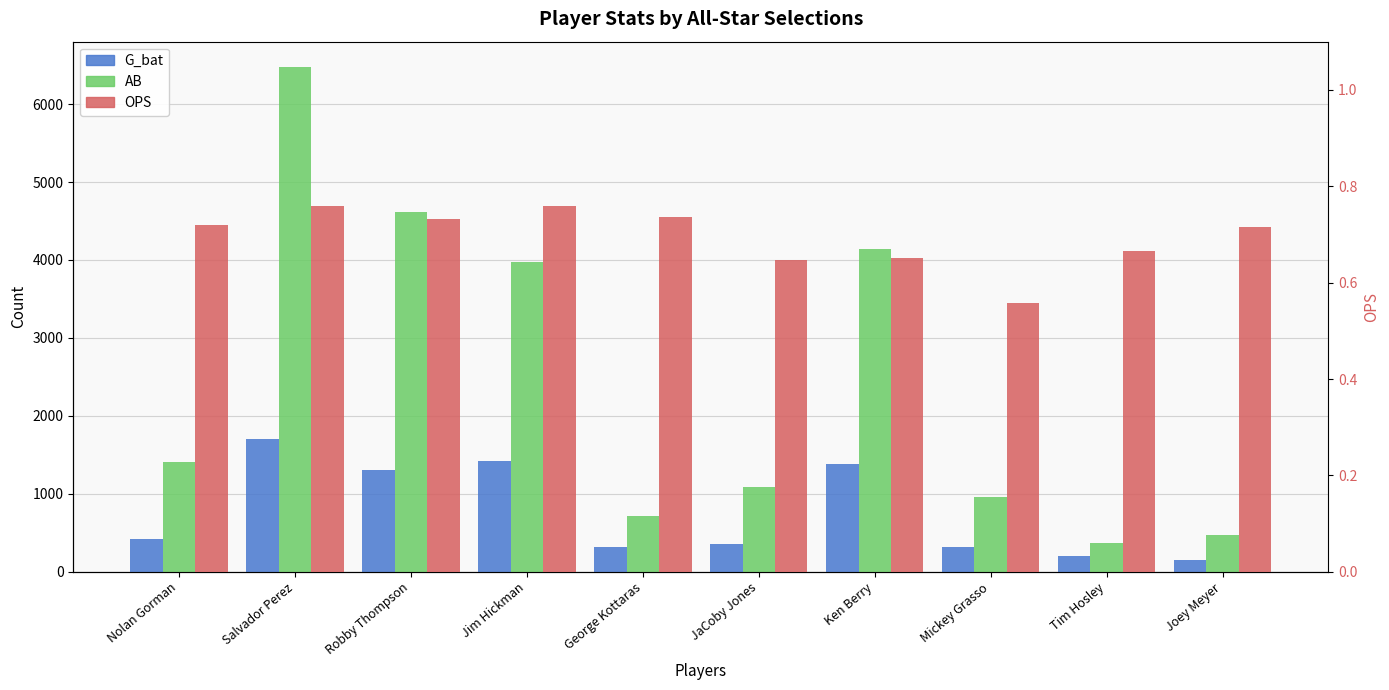

What is the spread (max minus min) of values at Tim Hosley?

367.3